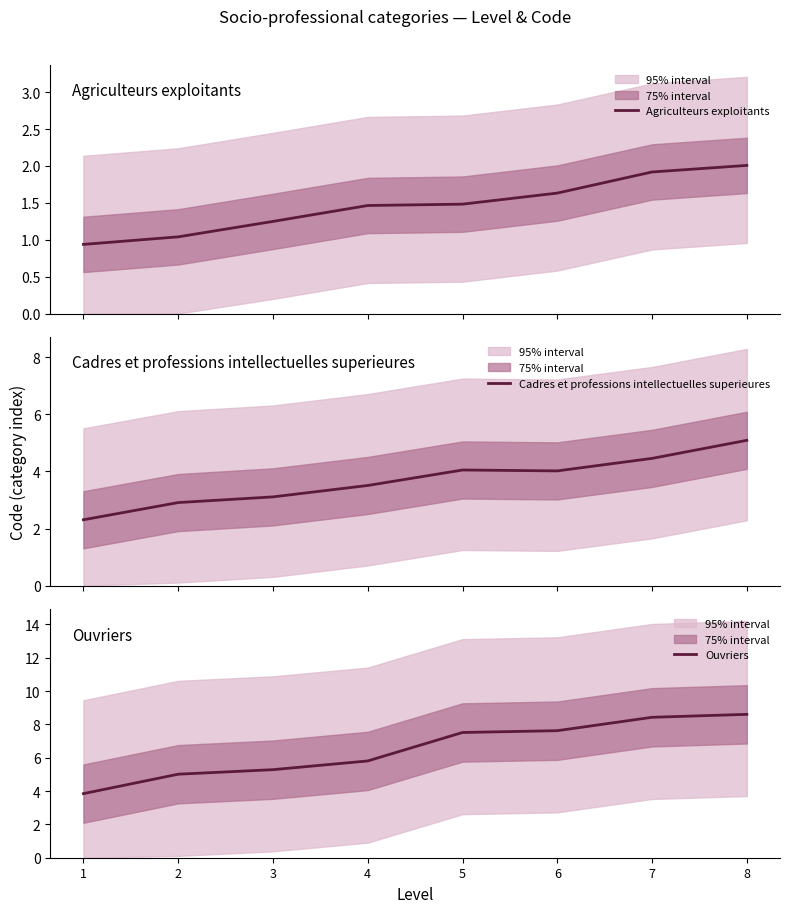

What is the smallest value displayed?

0.9